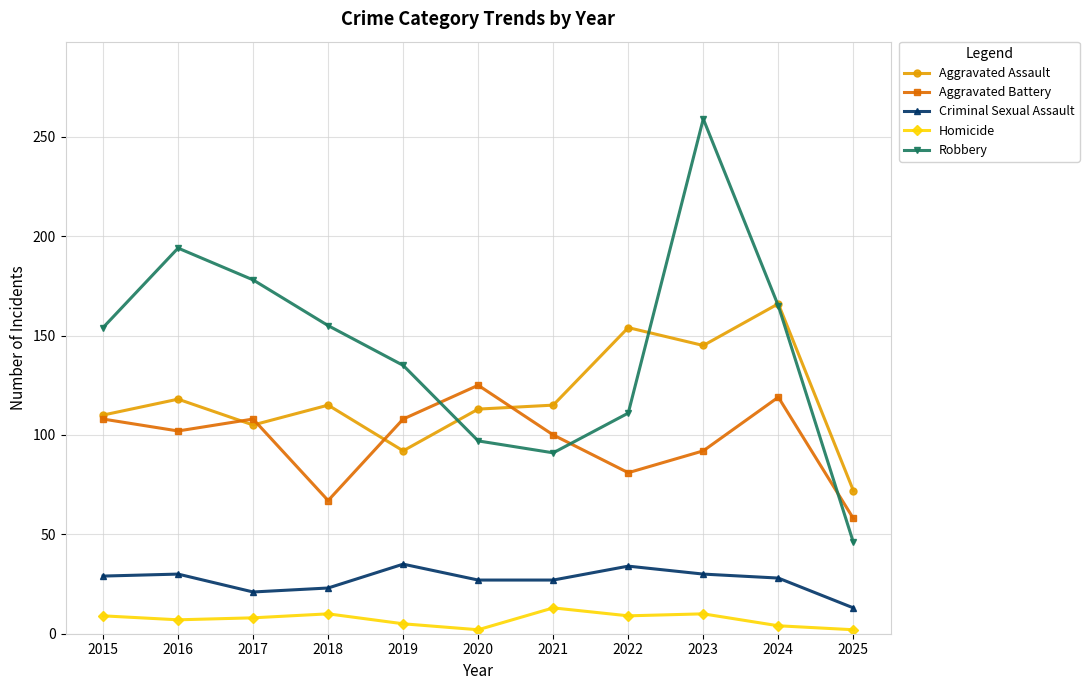

Which category has the highest value in the Aggravated Assault series?

2024